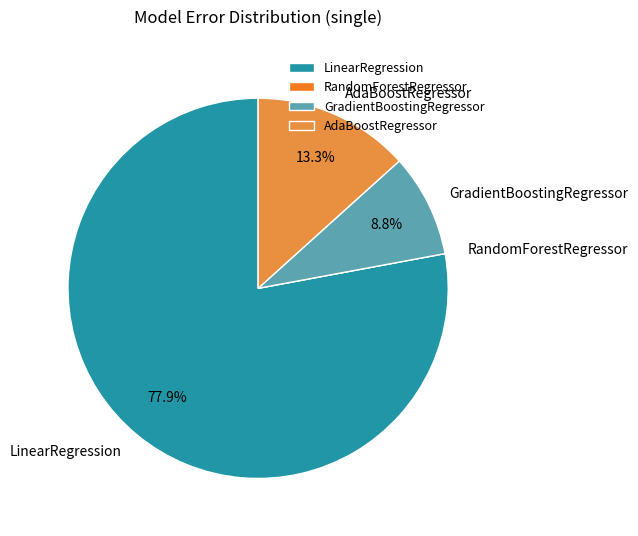

Which category has the biggest portion of the pie?

LinearRegression